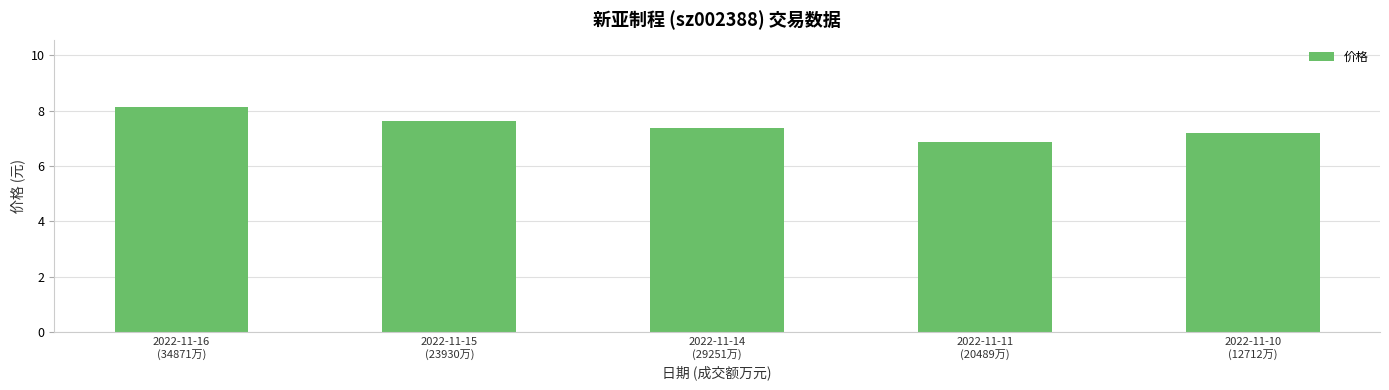

Where does the data first go above 7?

2022-11-16
(34871万)